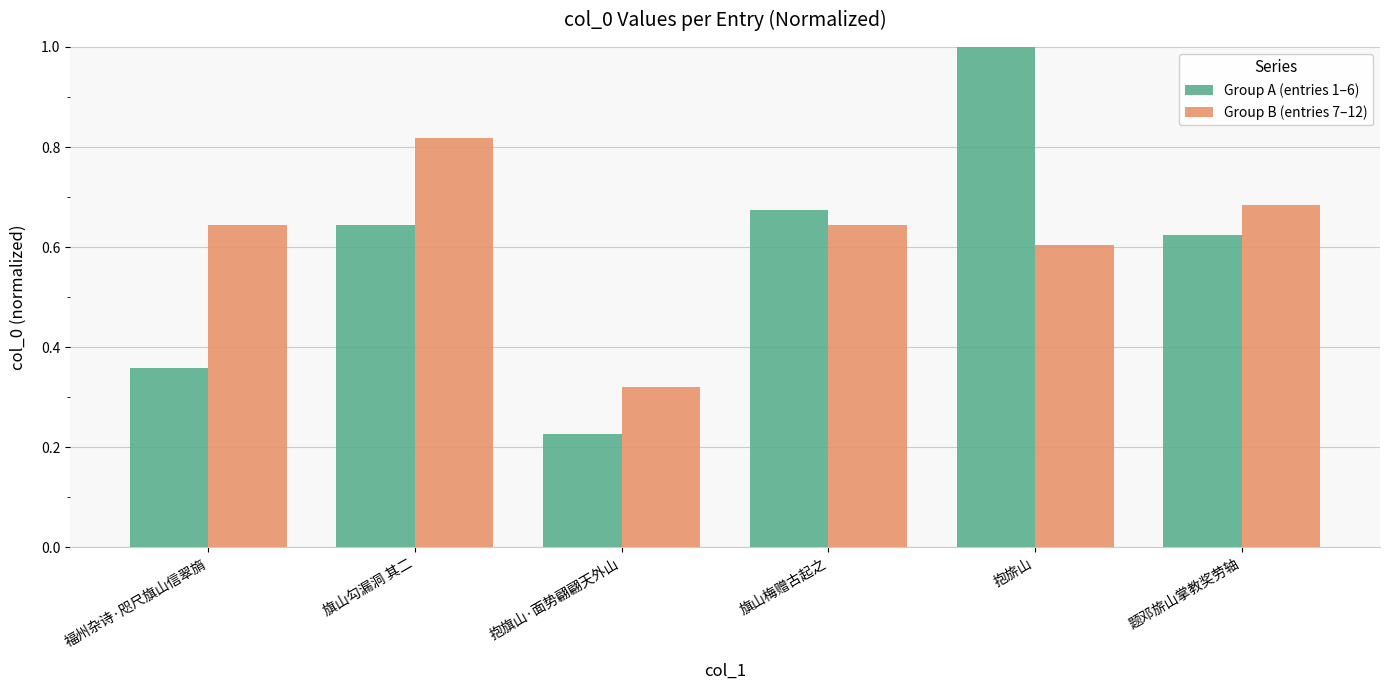

What is the sum of the Group B (entries 7–12) values at 旗山梅赠古起之 and 题邓旂山掌教奖劳轴?

1.3